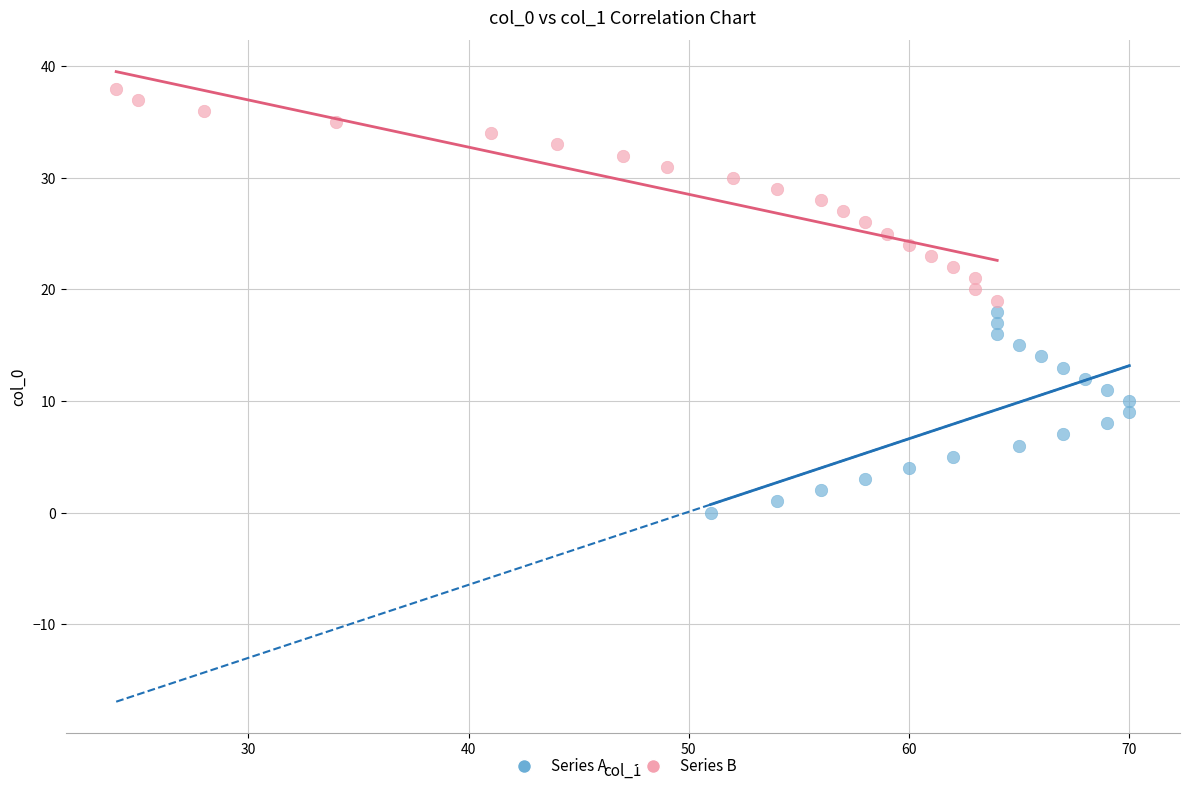

What are all the series names shown in the legend?

Series A, Series B